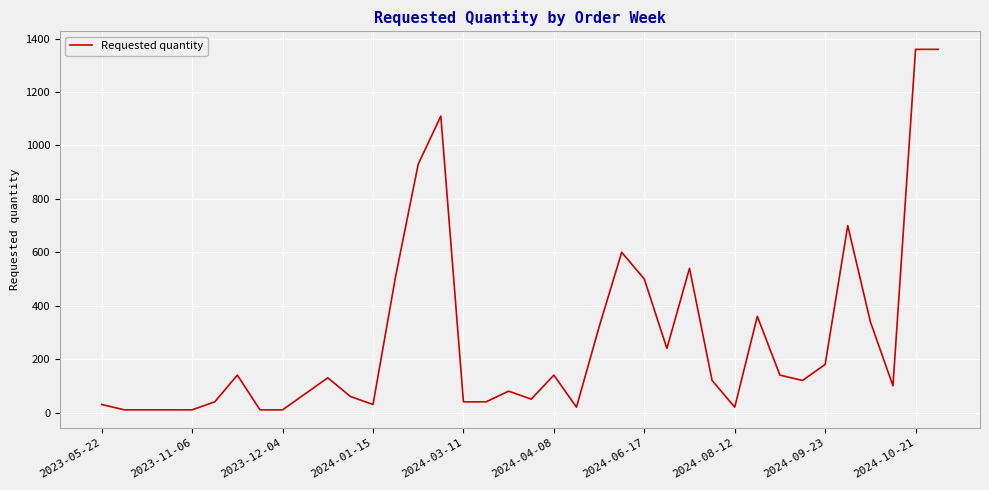

What is the difference between the maximum and minimum values?

1350